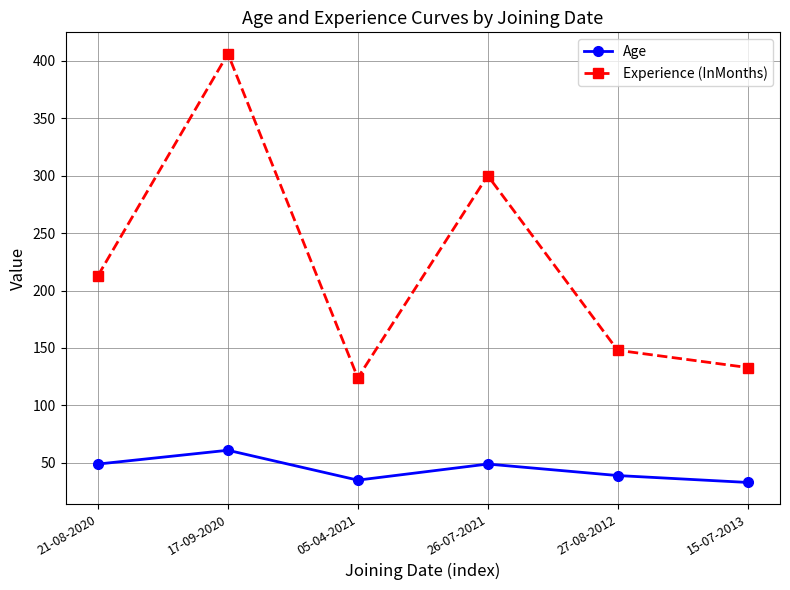

At which label does Experience (InMonths) reach its peak?

17-09-2020